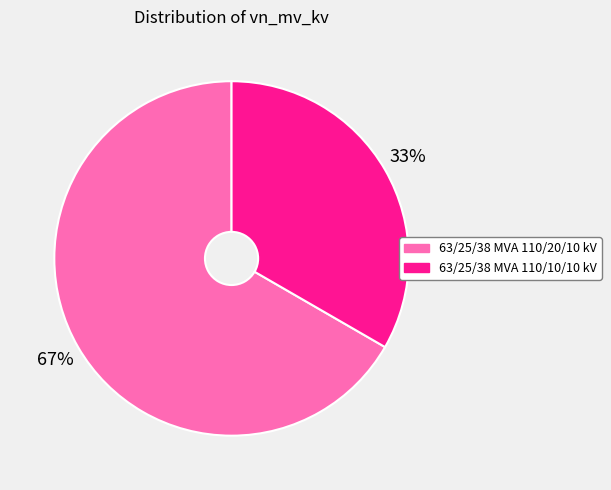

What percentage is the 63/25/38 MVA 110/10/10 kV slice, to the nearest percent?

33%